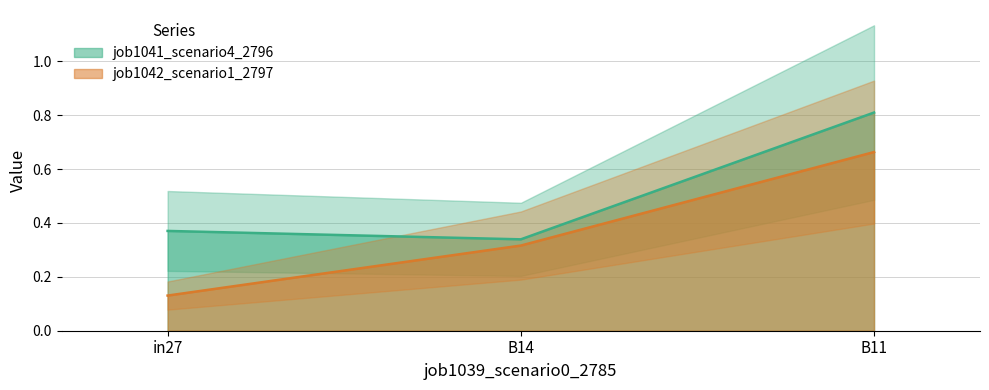

What is the difference between the job1042_scenario1_2797 values at B14 and B11?

0.3